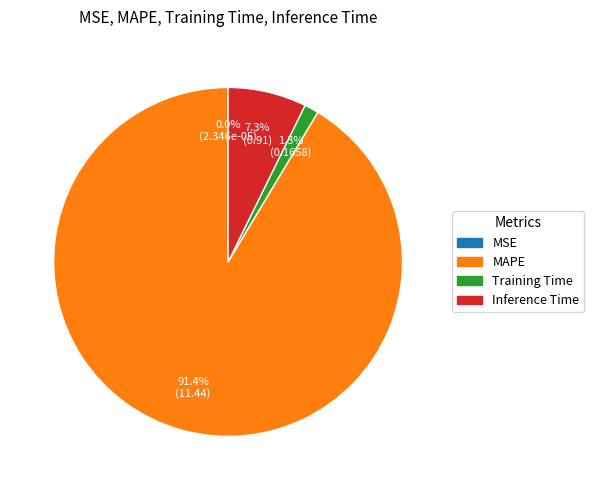

Which slice represents more than half of the pie?

MAPE